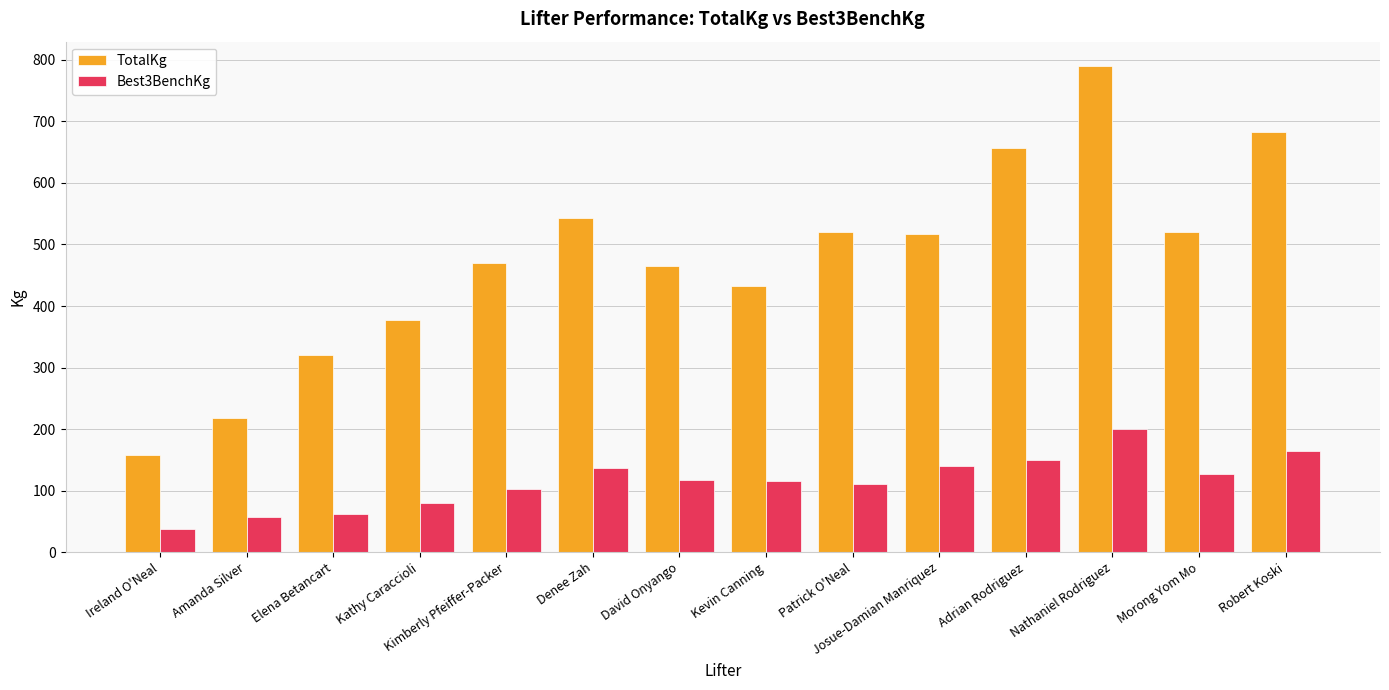

Which series has the widest spread of values?

TotalKg